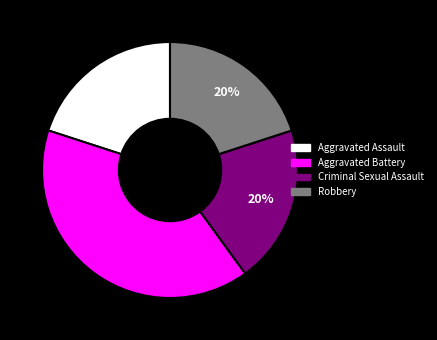

To the nearest percent, what percentage of the pie is Aggravated Assault?

20%